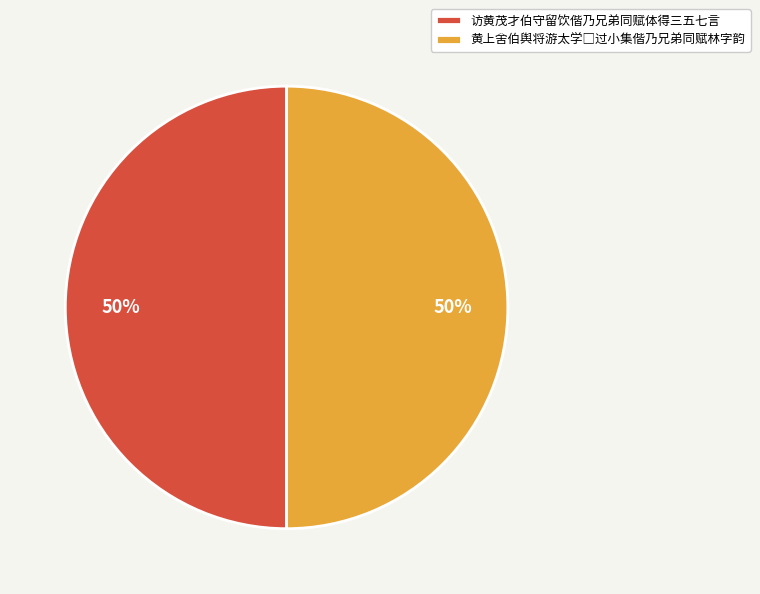

To the nearest percent, what portion does 访黄茂才伯守留饮偕乃兄弟同赋体得三五七言 represent?

50%